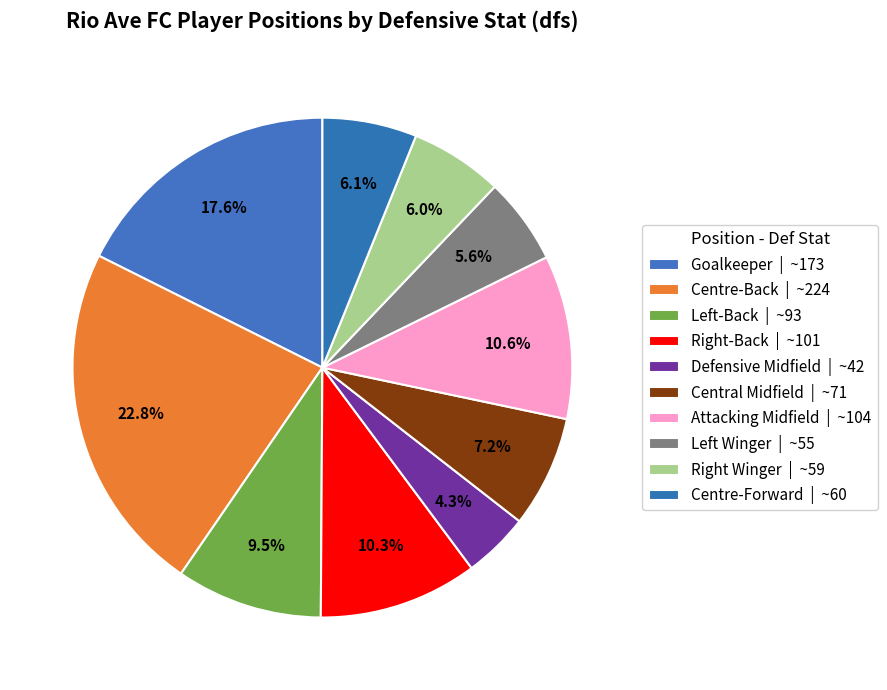

Rank the categories by value from lowest to highest.

Defensive Midfield, Left Winger, Right Winger, Centre-Forward, Central Midfield, Left-Back, Right-Back, Attacking Midfield, Goalkeeper, Centre-Back